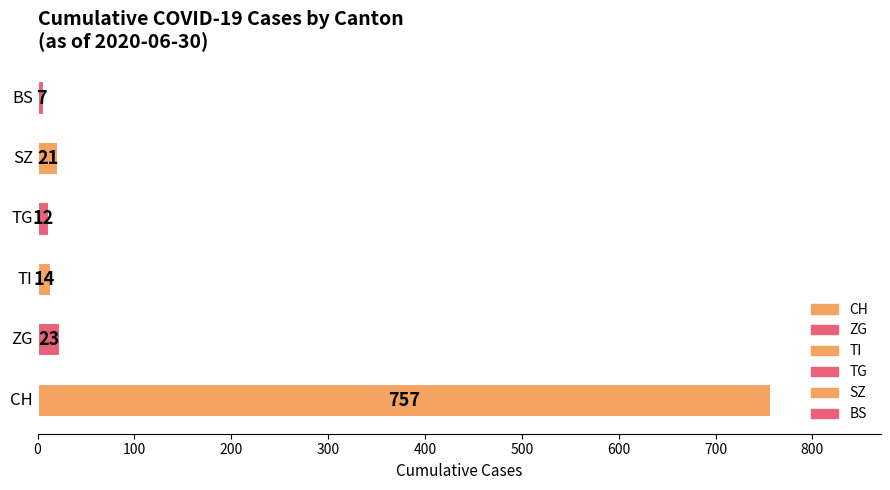

What is the maximum value shown in the chart?

757